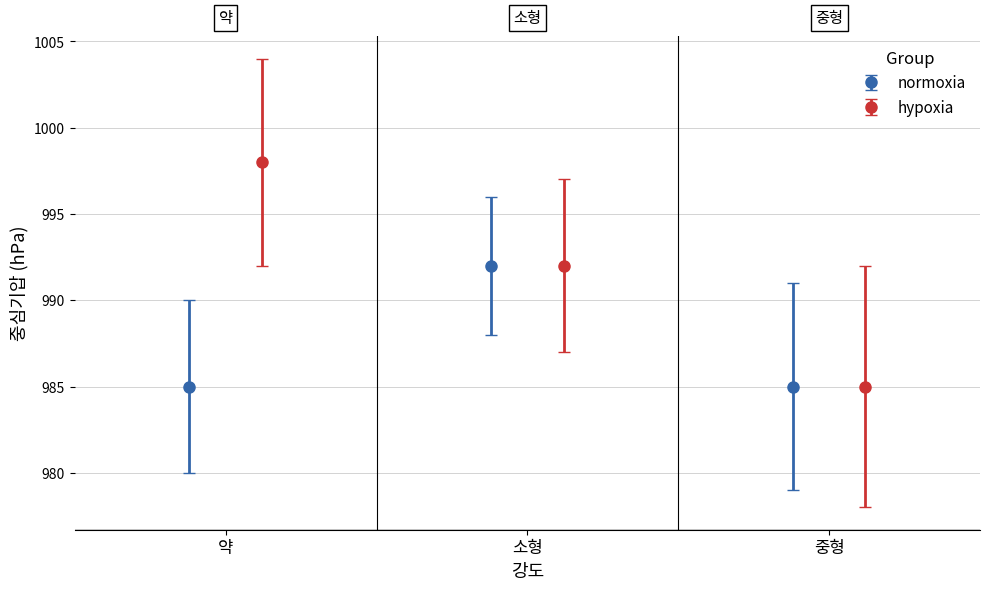

What is the lowest value of the hypoxia series?

985